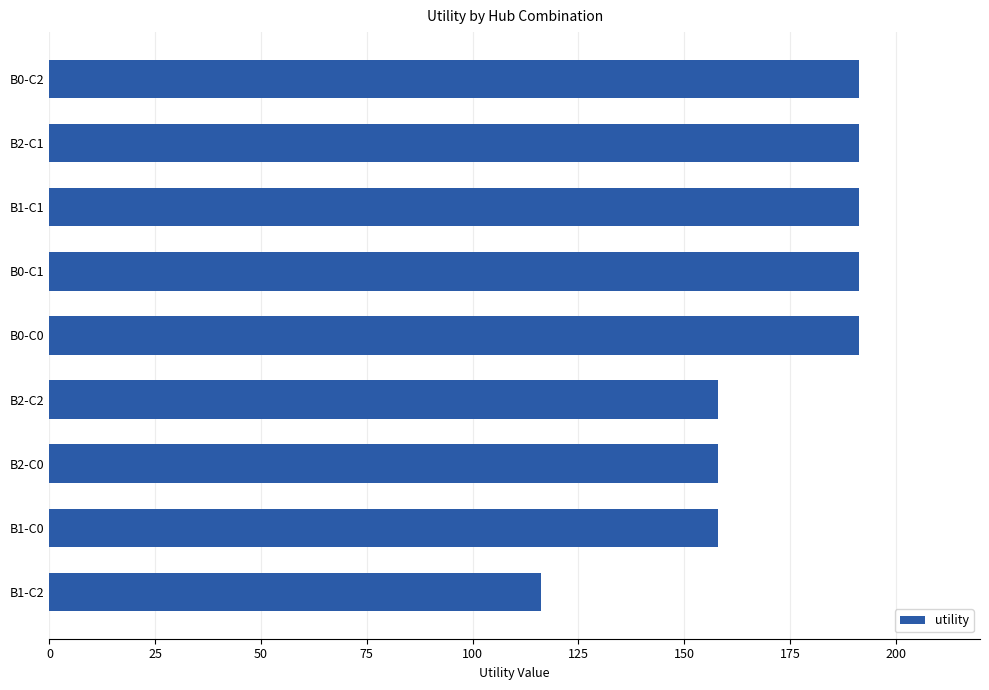

Reading bottom to top, extract all data points from this chart.

B1-C2=116.2	B1-C0=157.9	B2-C0=157.9	B2-C2=157.9	B0-C0=191.2	B0-C1=191.2	B1-C1=191.2	B2-C1=191.2	B0-C2=191.2